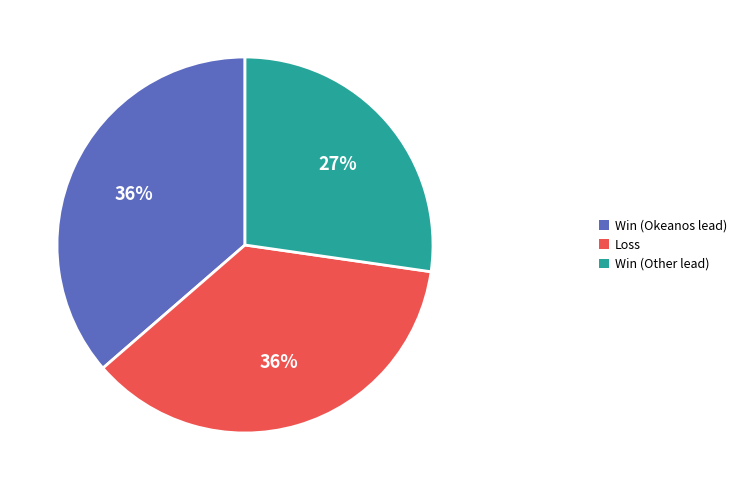

Which category has the smallest portion of the pie?

Win (Other lead)